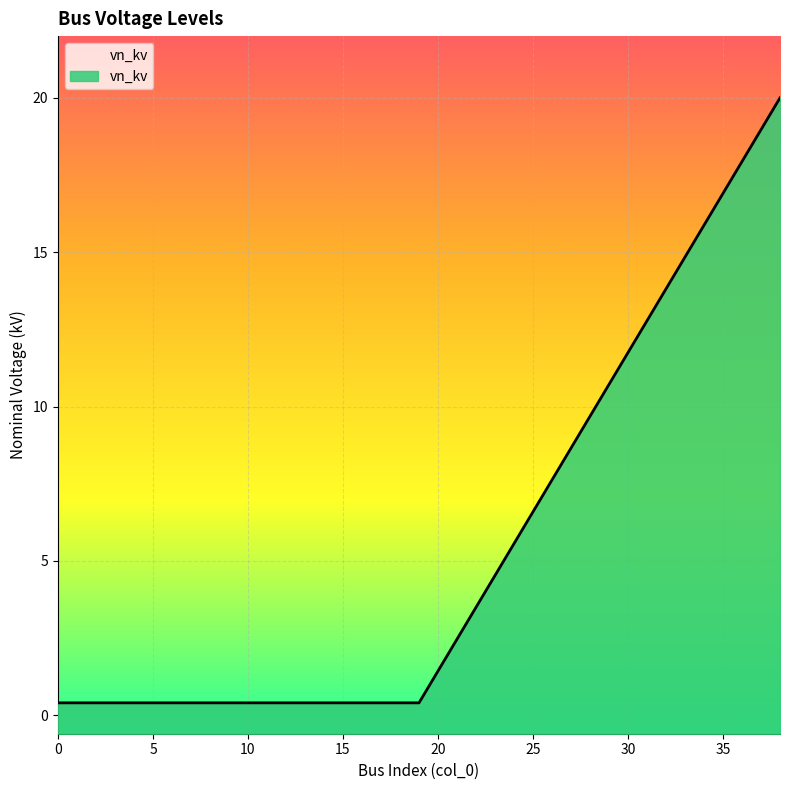

Reading right to left, what are all the values shown in this chart?

20.0	0.4	0.4	0.4	0.4	0.4	0.4	0.4	0.4	0.4	0.4	0.4	0.4	0.4	0.4	0.4	0.4	0.4	0.4	0.4	0.4